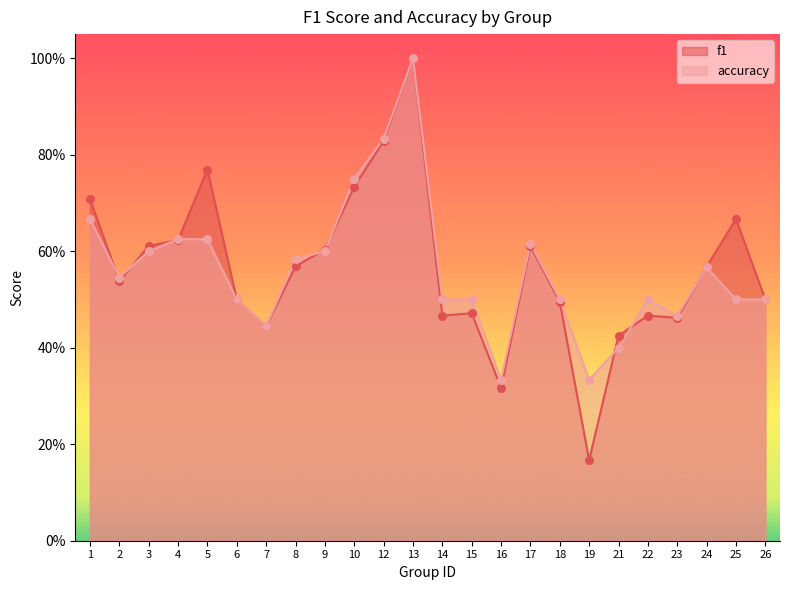

What is the total value across all series at 26?

1.0